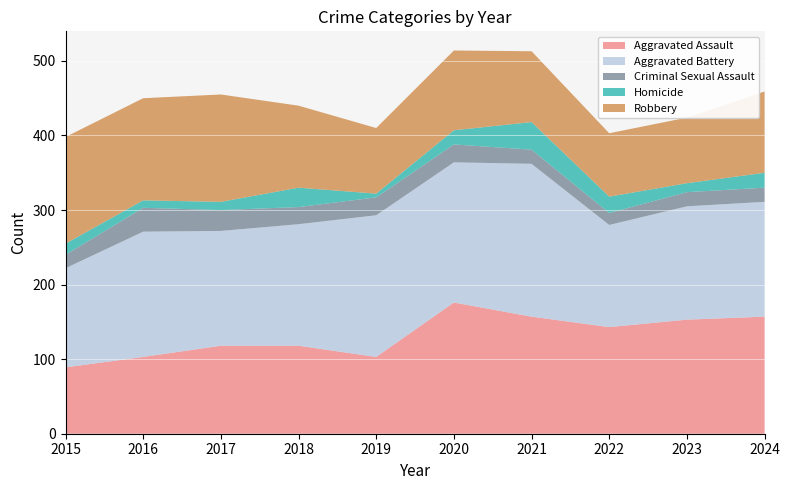

Reading left to right, transcribe all the data shown in this chart.

Aggravated Assault: 89	103	118	118	103	176	157	143	153	157
Aggravated Battery: 133	168	154	163	190	188	205	137	152	154
Criminal Sexual Assault: 18	32	28	23	24	24	19	16	19	19
Homicide: 15	10	11	26	5	19	37	22	12	20
Robbery: 143	137	144	110	88	107	95	85	88	109